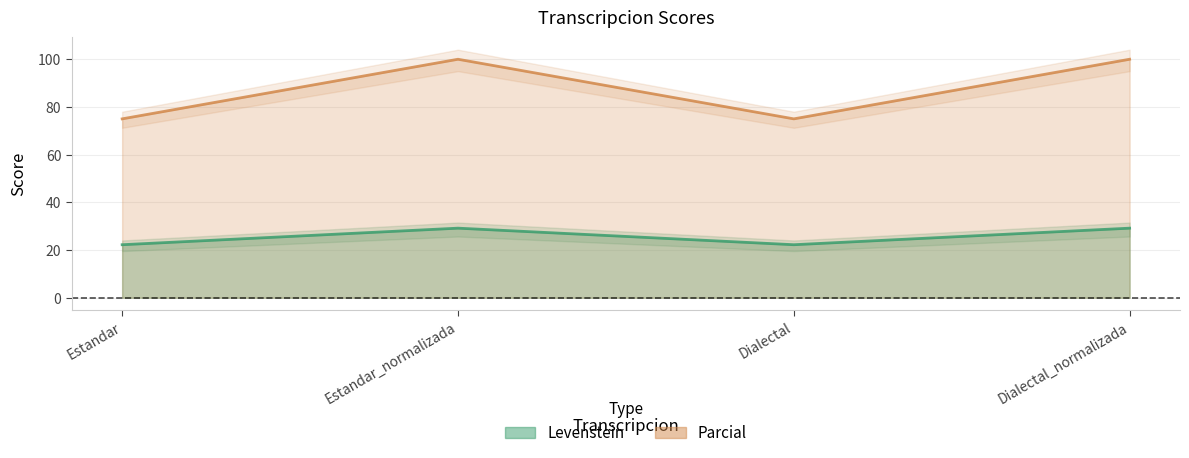

Reading left to right, extract all data points from this chart.

Levenstein: Estandar=22.2	Estandar_normalizada=29.2	Dialectal=22.2	Dialectal_normalizada=29.2
Parcial: Estandar=75.0	Estandar_normalizada=100.0	Dialectal=75.0	Dialectal_normalizada=100.0